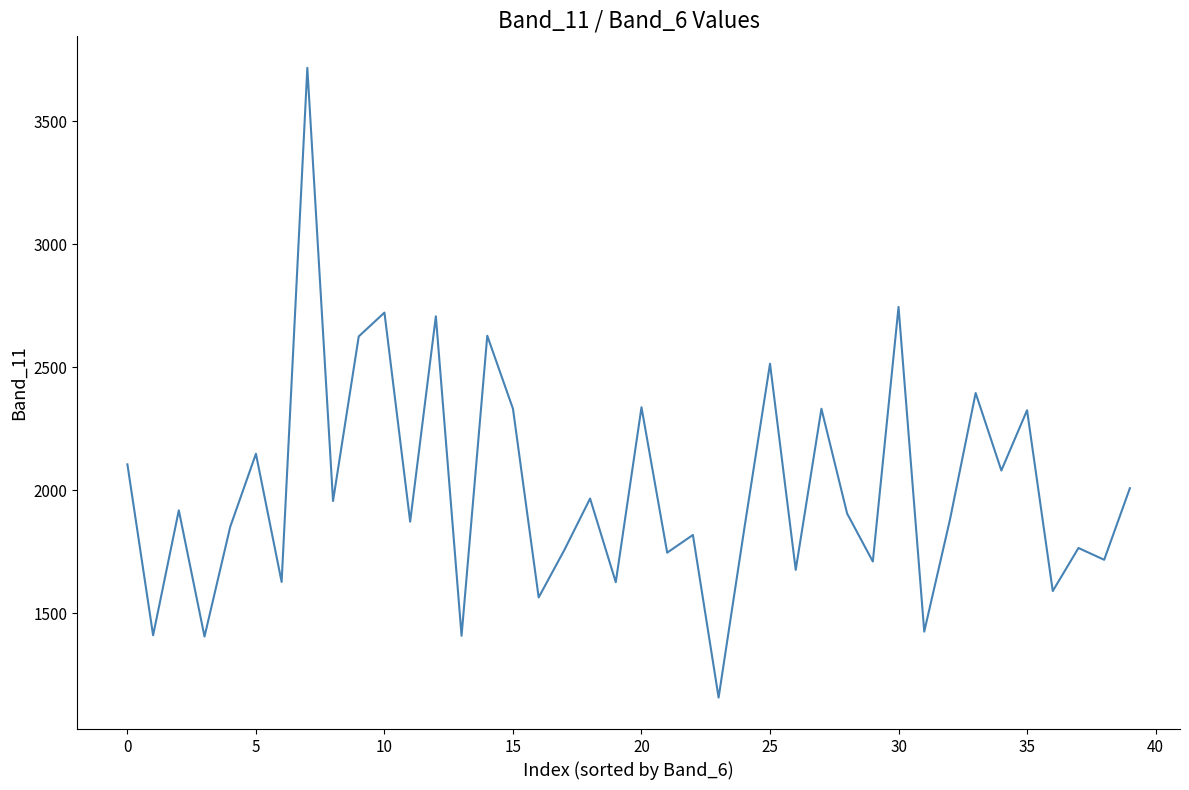

What is the minimum value shown in the chart?

1157